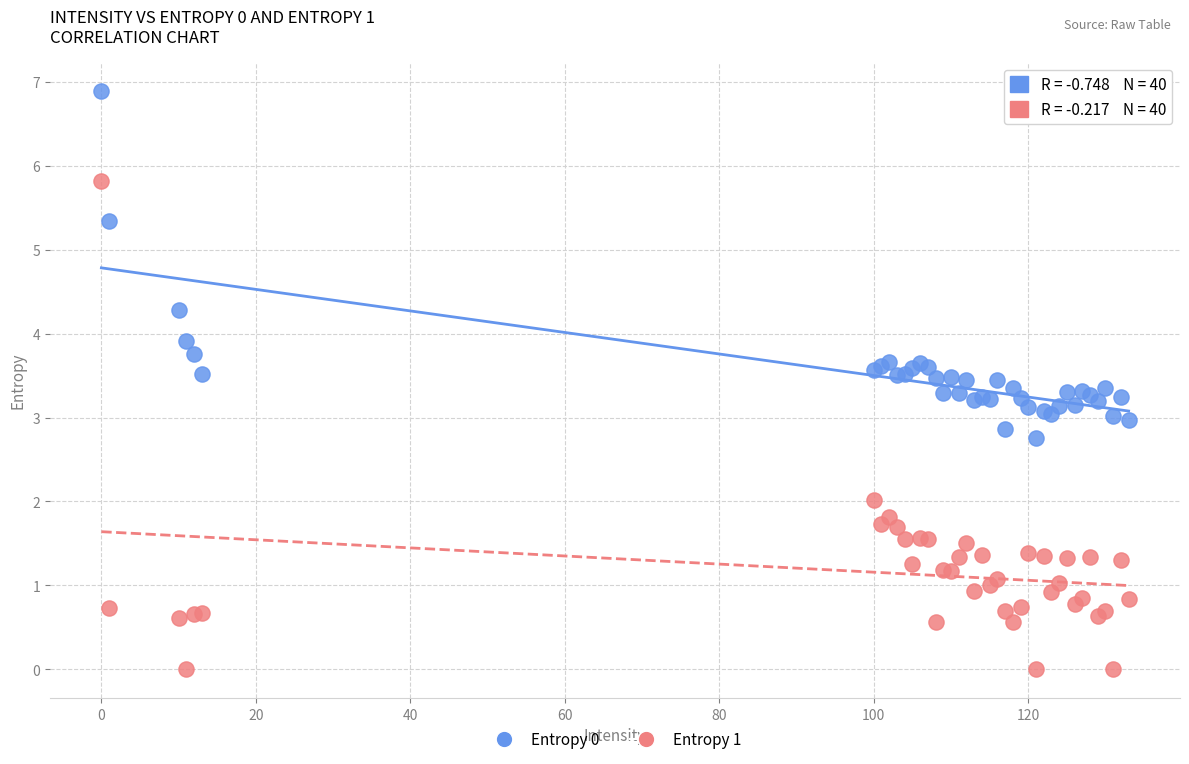

Which series contains the lowest Y value?

Entropy 1